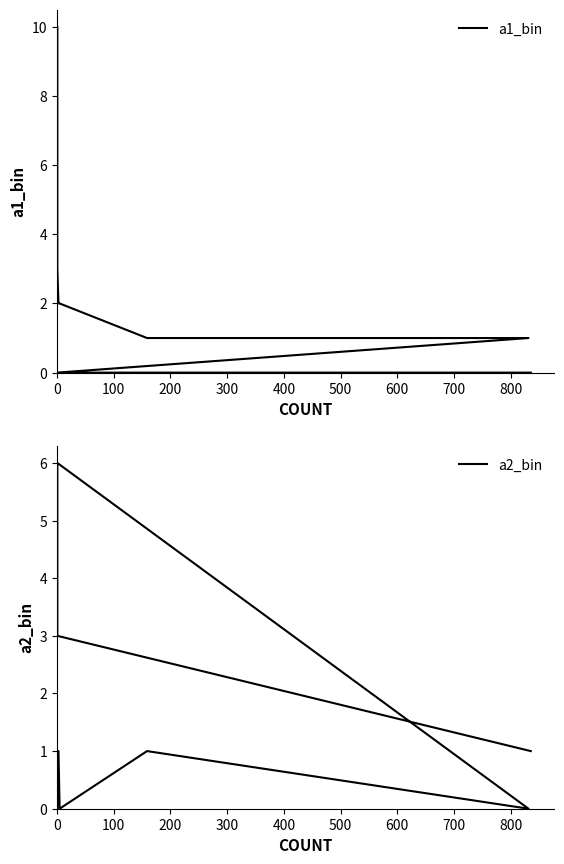

How many data points does each series have?

9